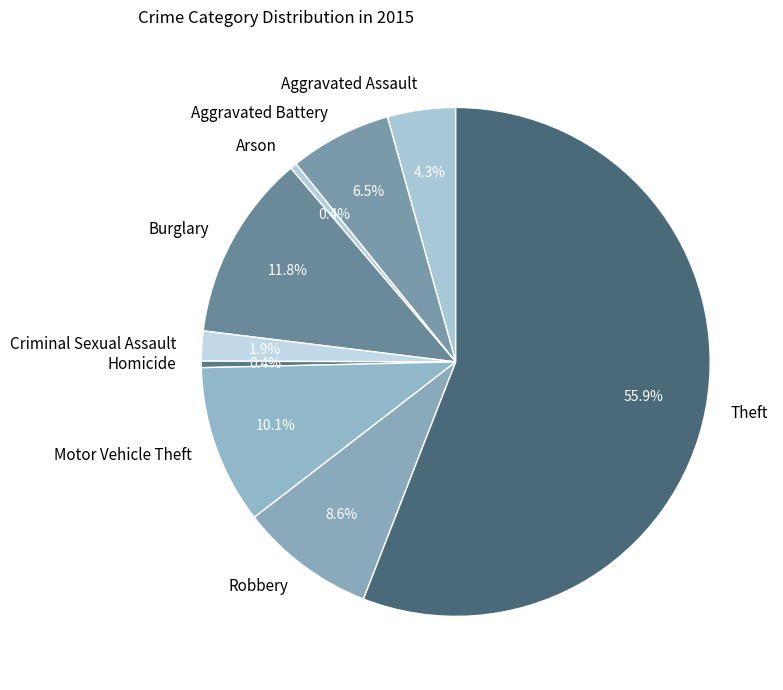

What is the largest slice in the pie chart?

Theft